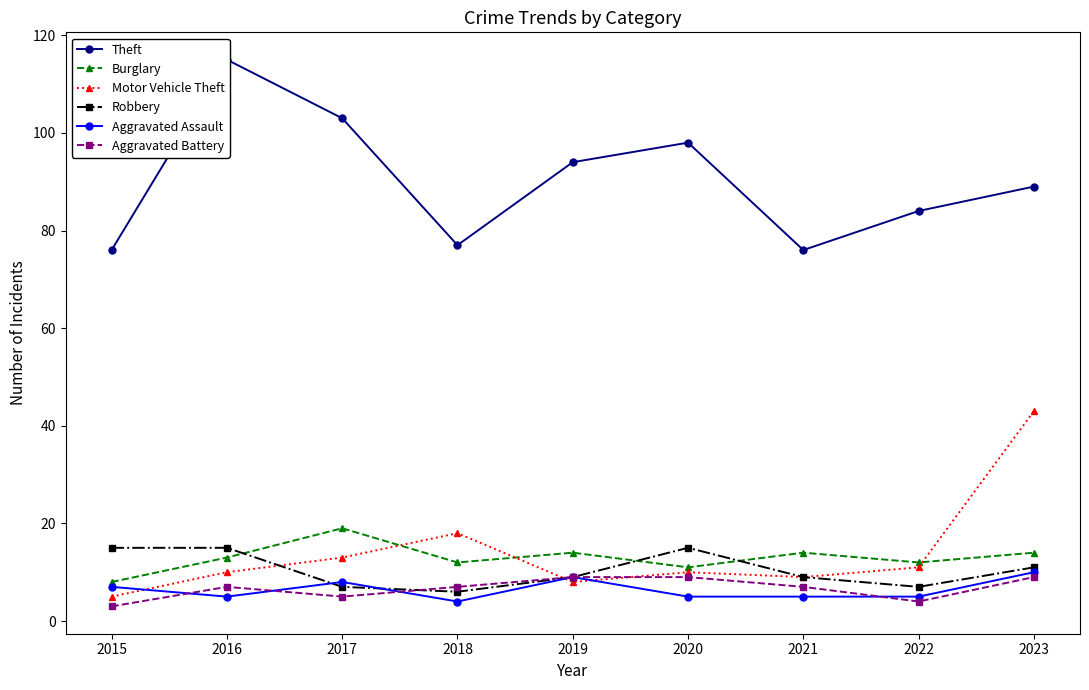

Which series has the largest total across all categories?

Theft